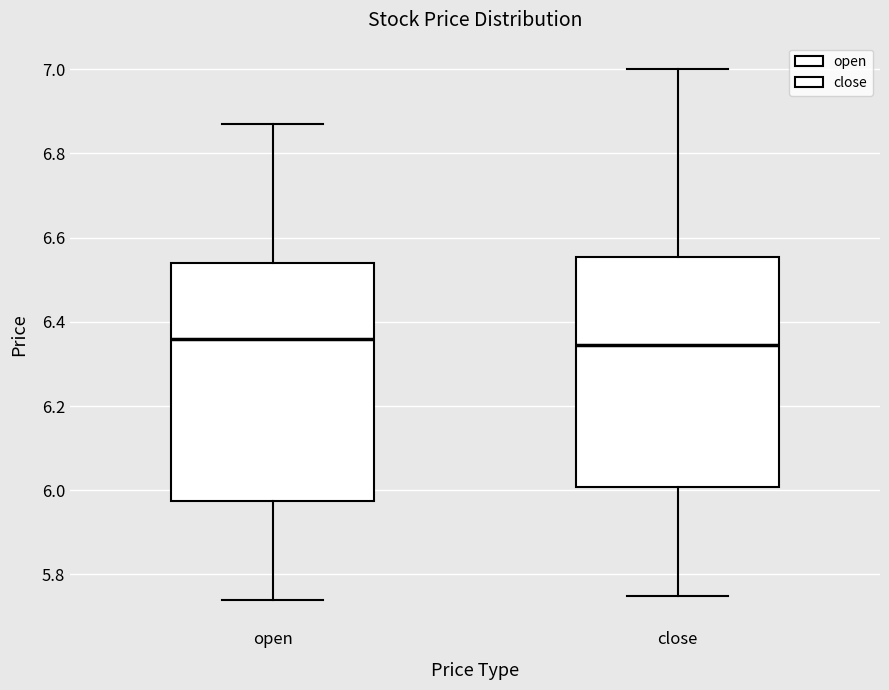

Where does the upper whisker of the box for close end on the y-axis? The values are not printed on the chart, so give them approximately, as read against the axis.

7.00